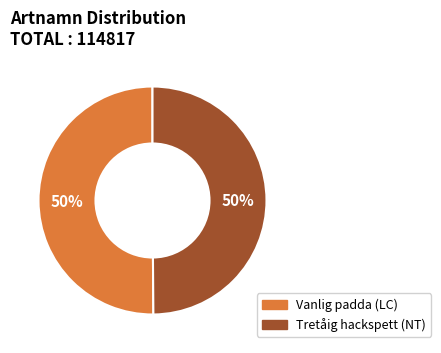

What is the ratio of the value at Vanlig padda (LC) to the value at Tretåig hackspett (NT)?

1.0